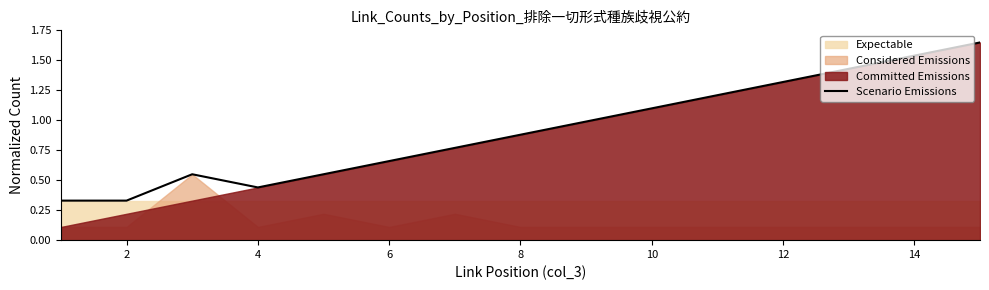

Is it true that Scenario Emissions equals 0.2 at 6?

False